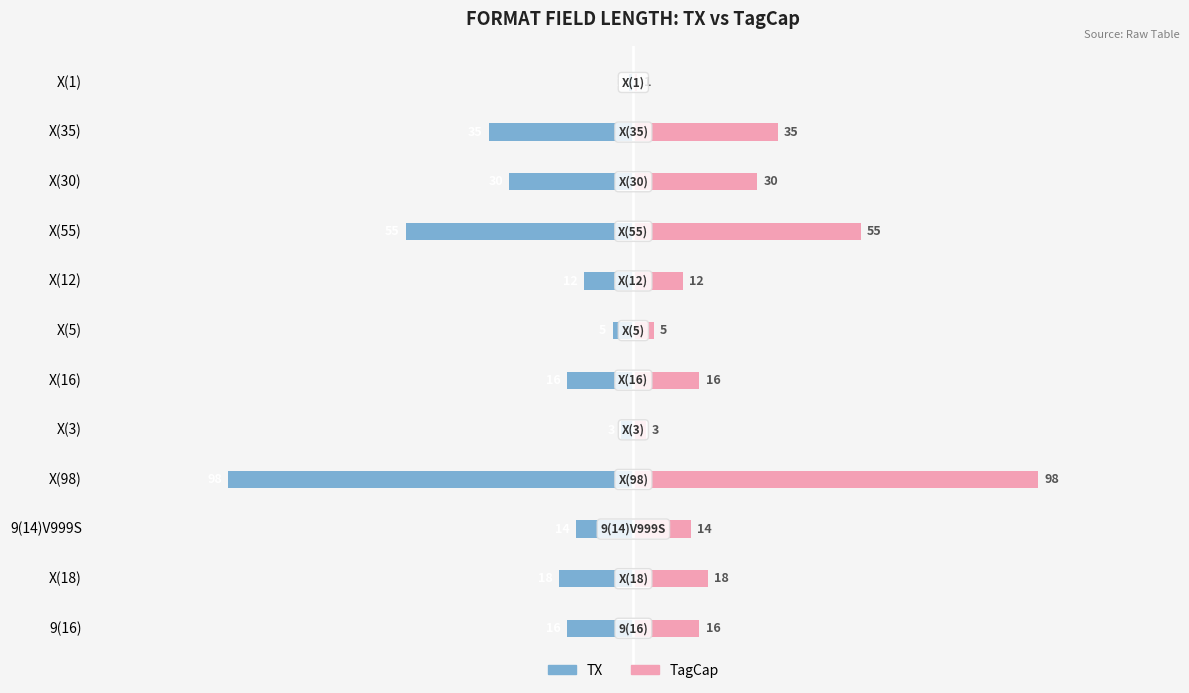

Which series has the largest total across all categories?

TagCap